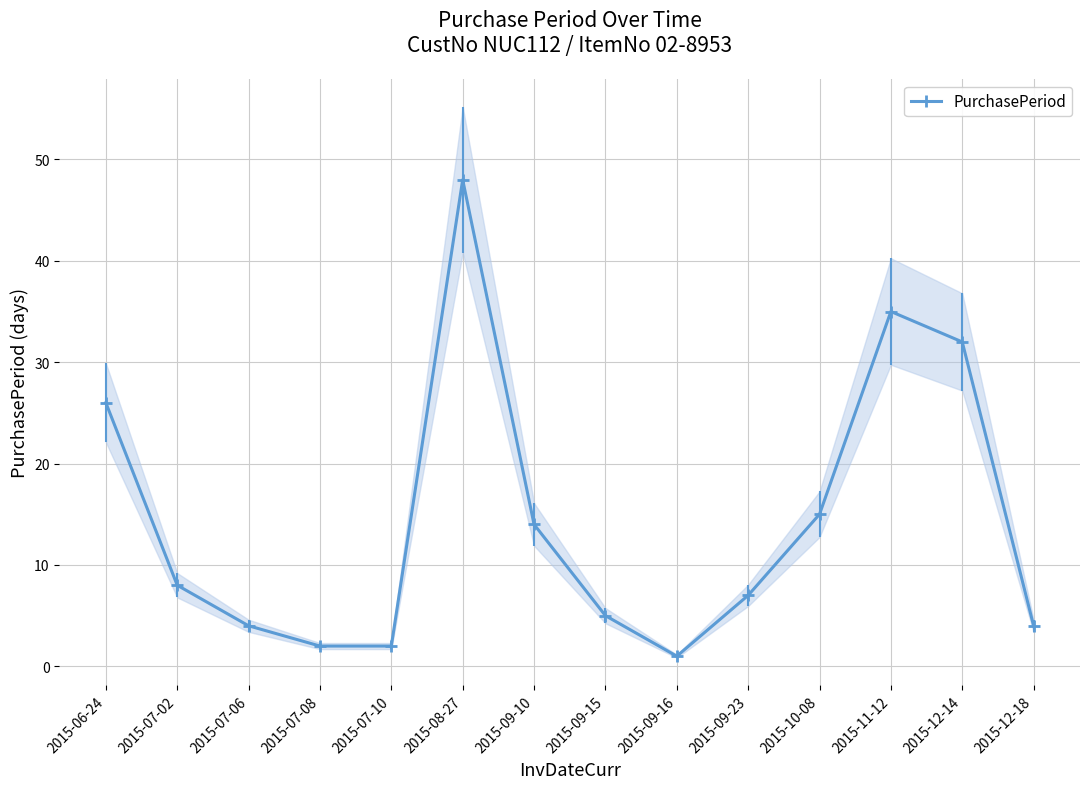

What is the change in value from 2015-08-27 to 2015-09-16?

-47